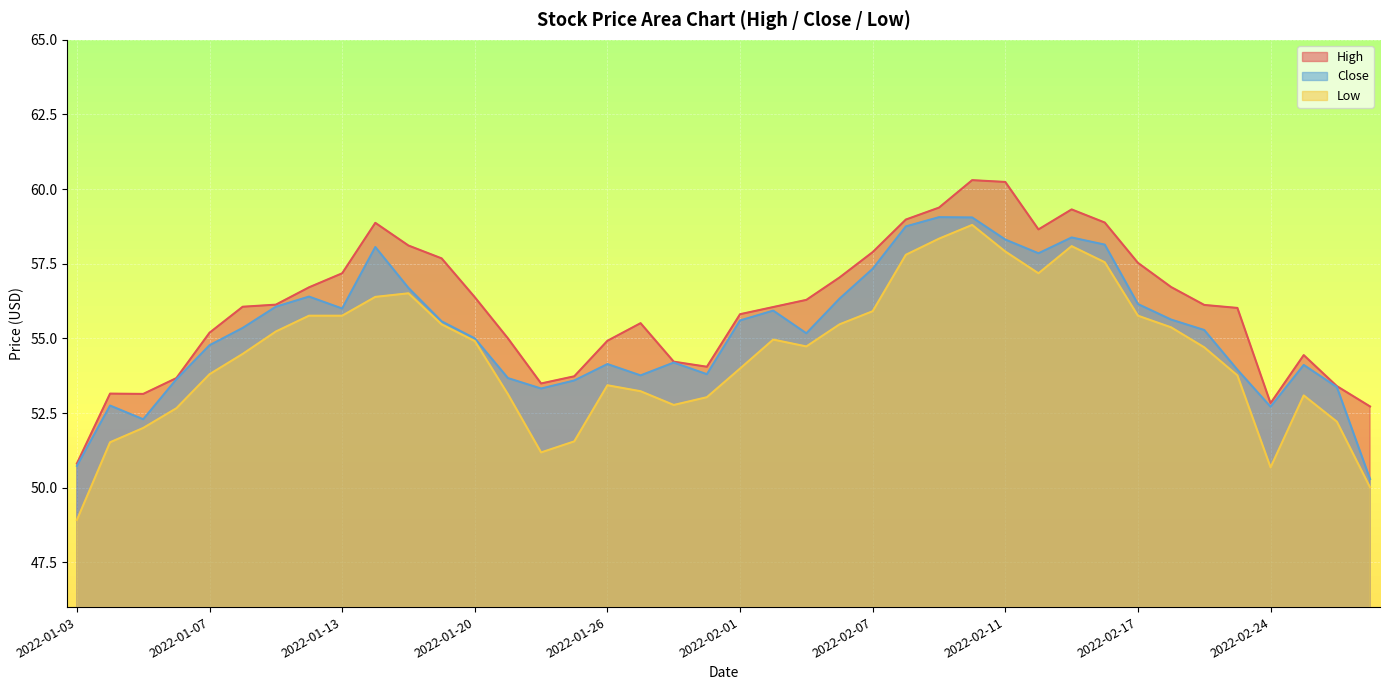

At which label does Close first exceed 55?

2022-01-10